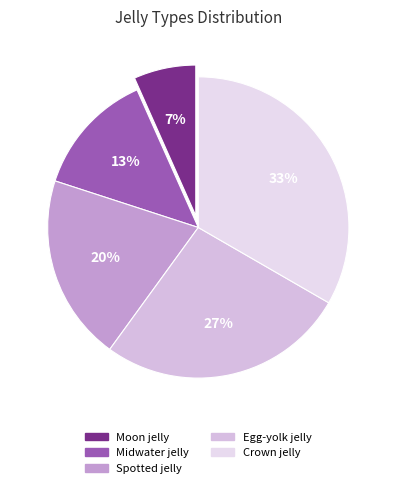

What is the total percentage of Midwater jelly and Crown jelly?

46.7%